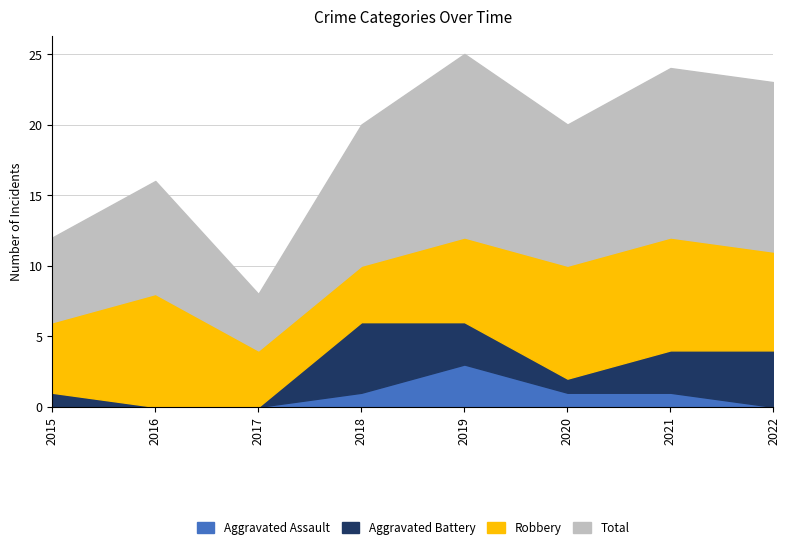

In Total, how many points are lower than both neighbors (excluding endpoints)?

2